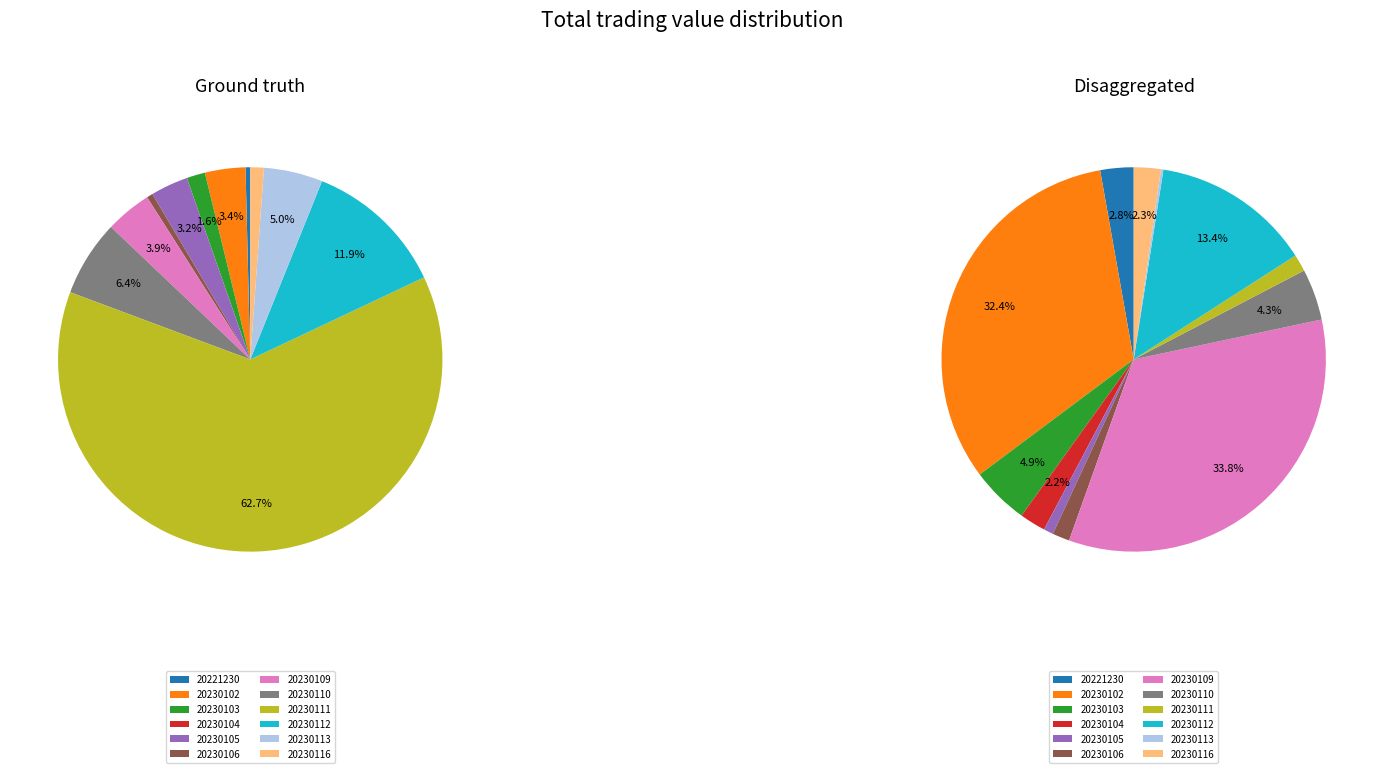

To the nearest percent, what is the difference between the largest and smallest slice percentages?

63%